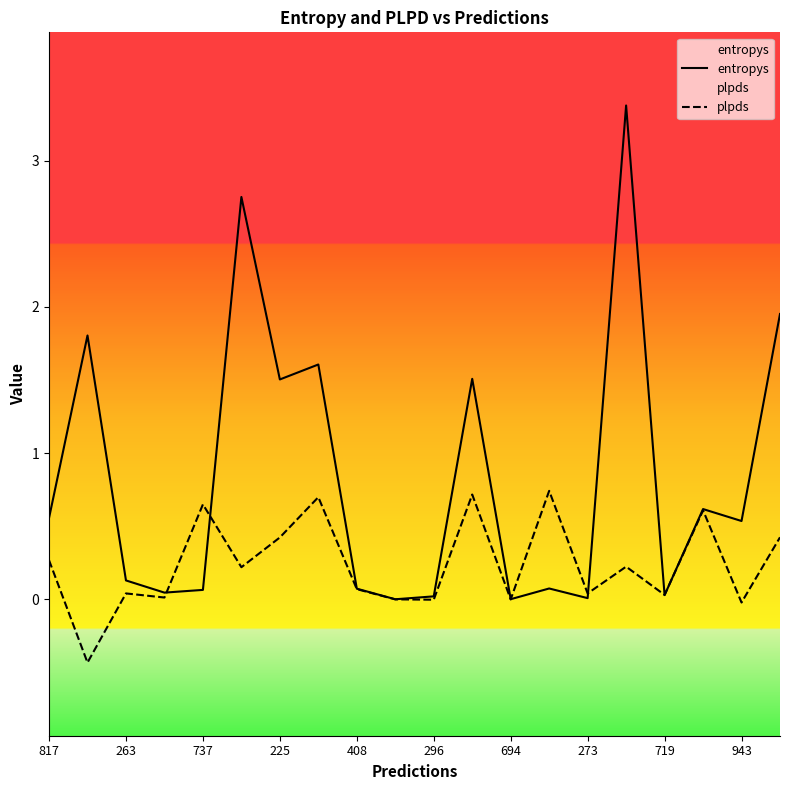

Rank the series by their average value, from lowest to highest.

plpds, entropys